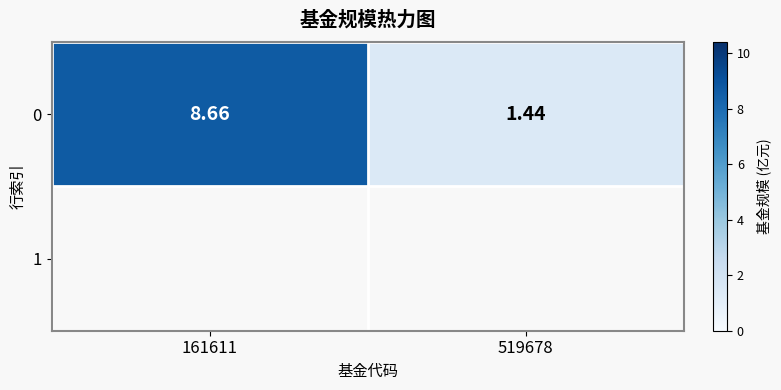

List the labels in order of value, smallest first.

519678, 161611